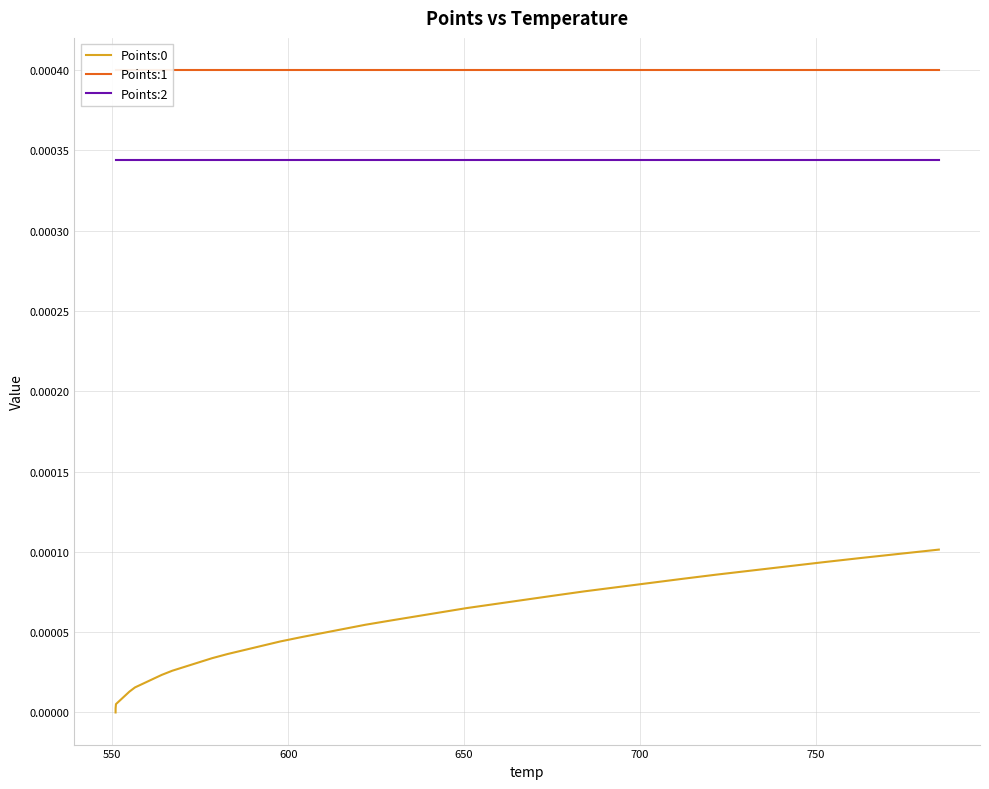

Which series has the largest total across all categories?

Points:1